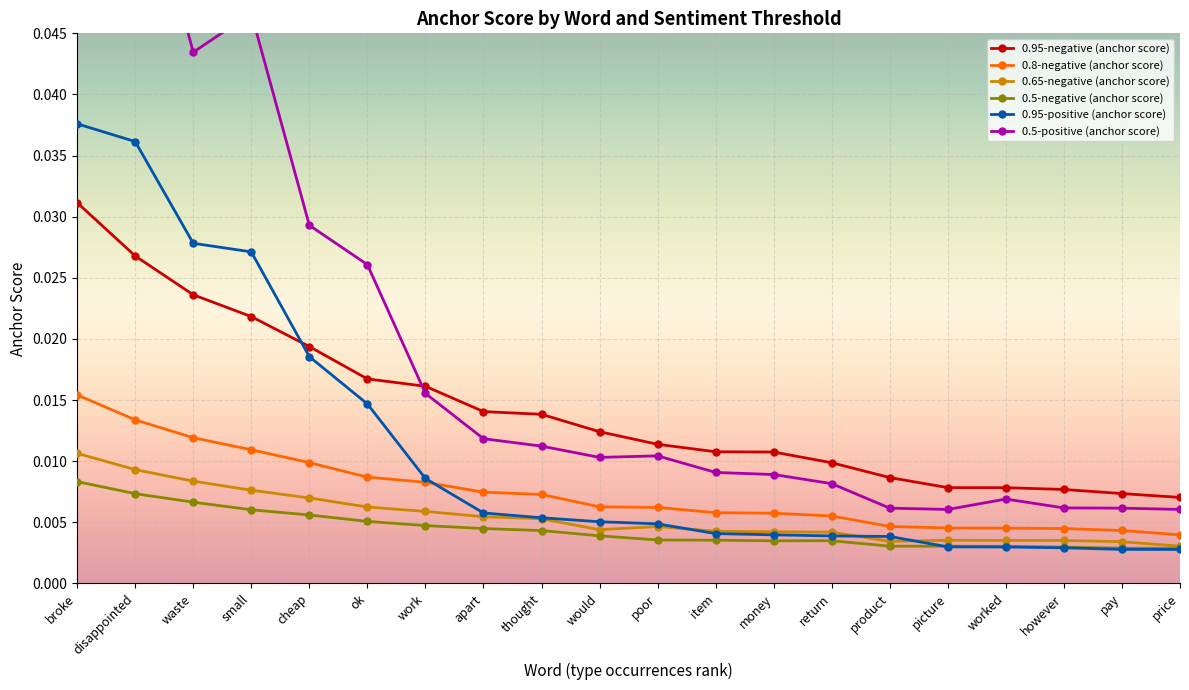

How many 0.5-negative (anchor score) values are between 0 and 1?

20